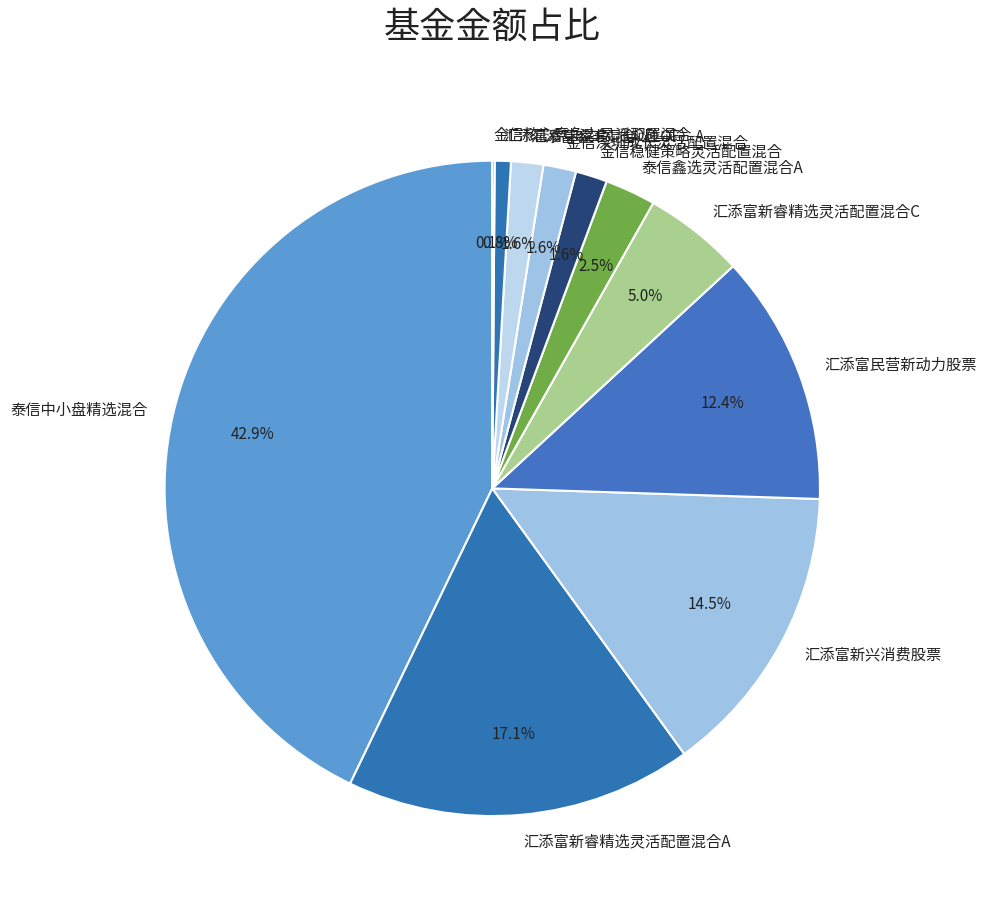

The 汇添富民营新动力股票 slice represents 26% of the pie. True or false?

False